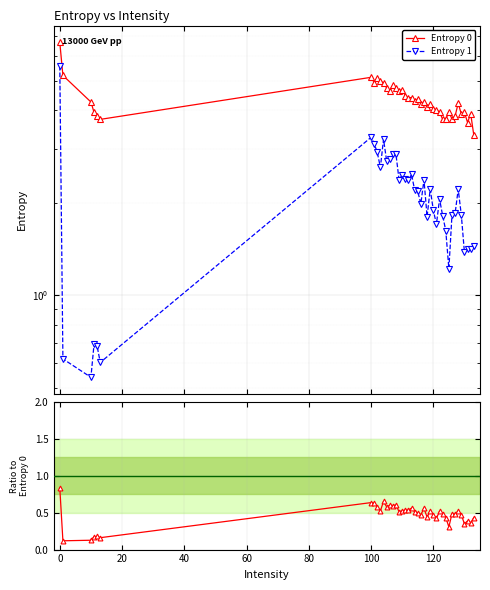

Does the chart display data point markers on the line(s)?

Yes